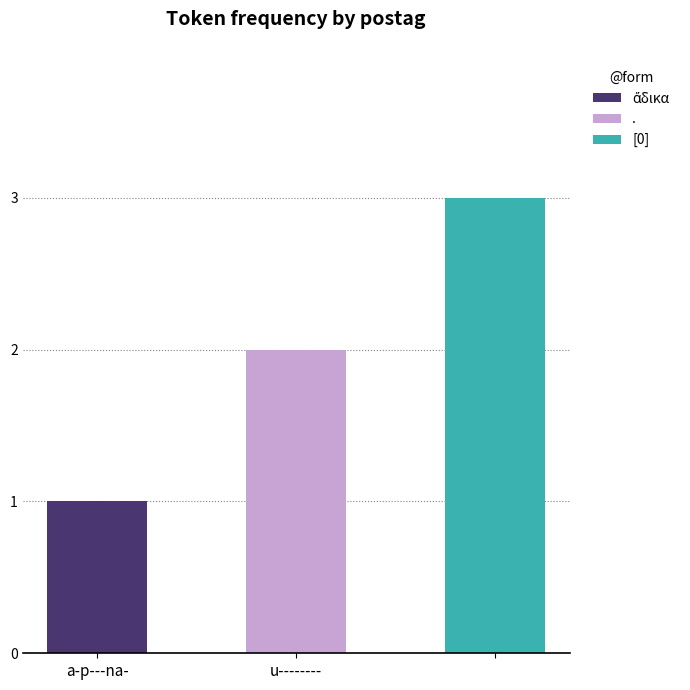

Where is ἄδικα nearest to the value 0?

u--------